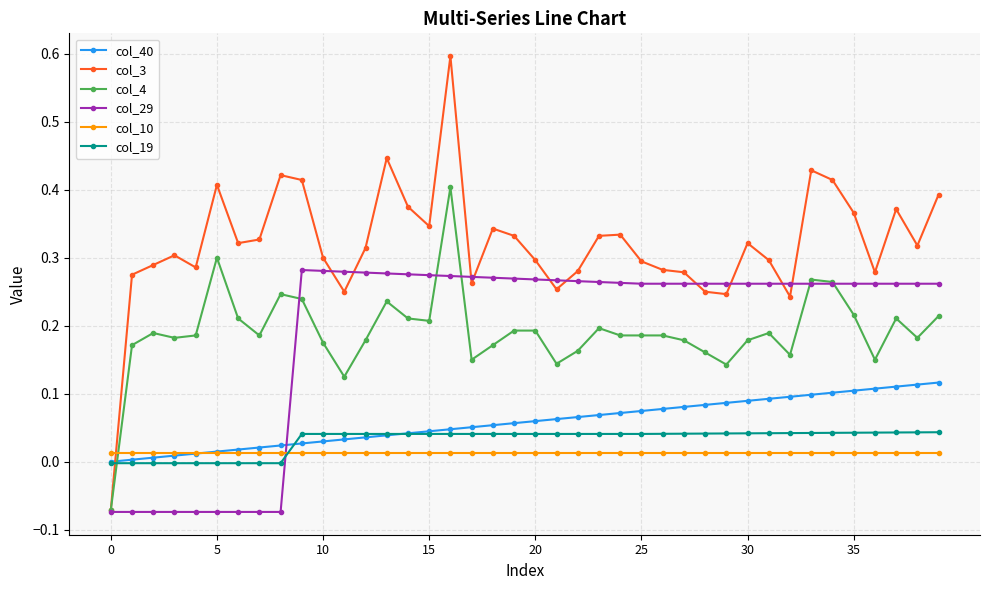

Which series ends up on top after the final intersection of col_40 and col_3?

col_3